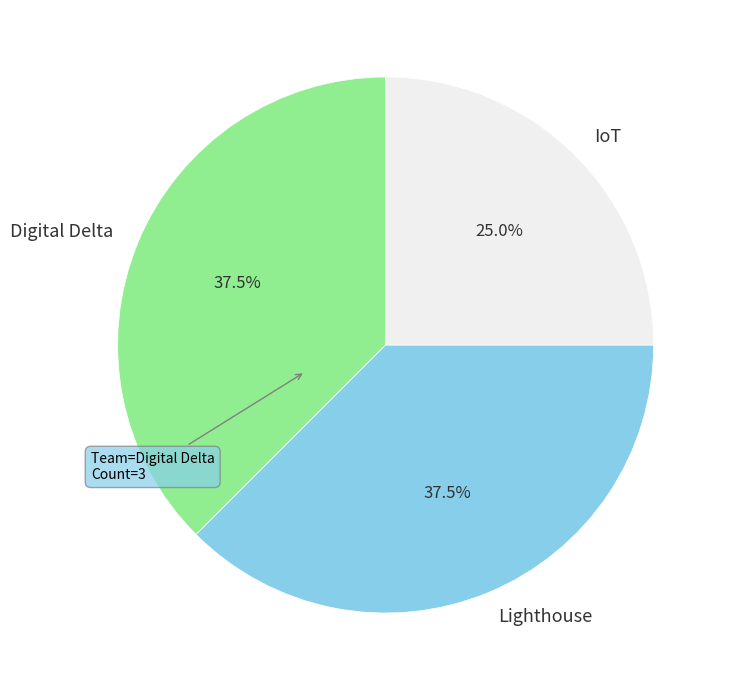

How many segments does this pie chart have?

3